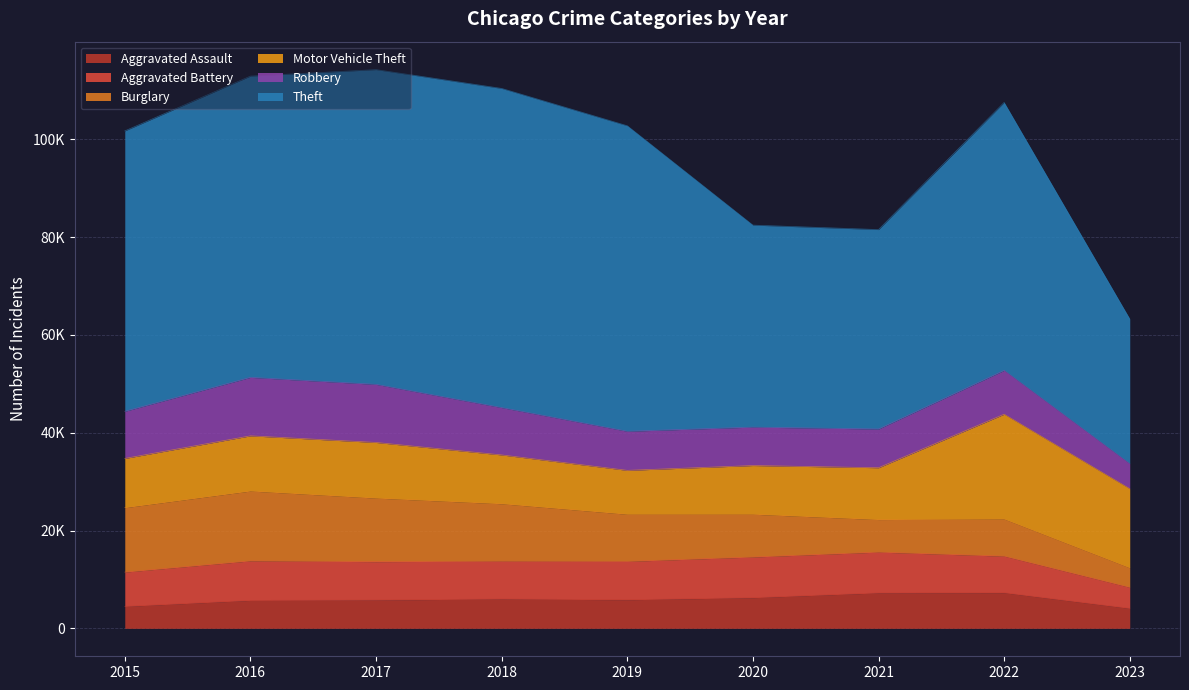

At which category is the sum across all series the highest?

2017